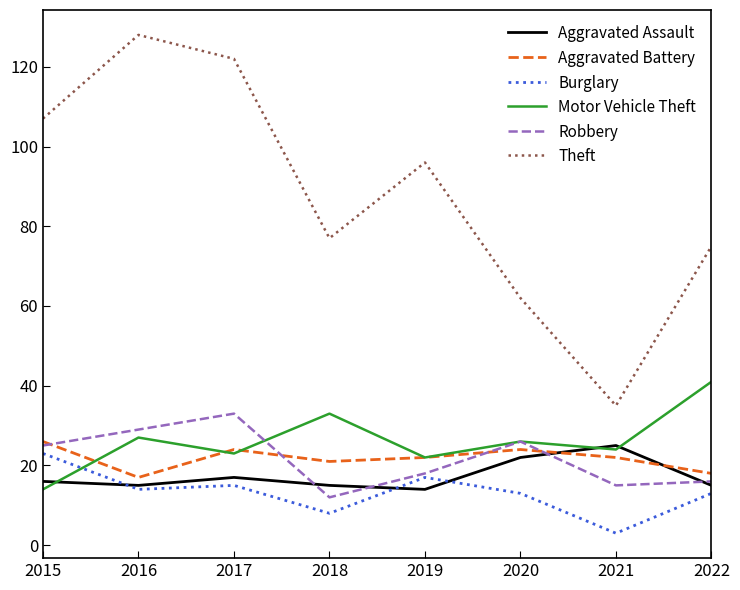

Which series has the widest spread of values?

Theft